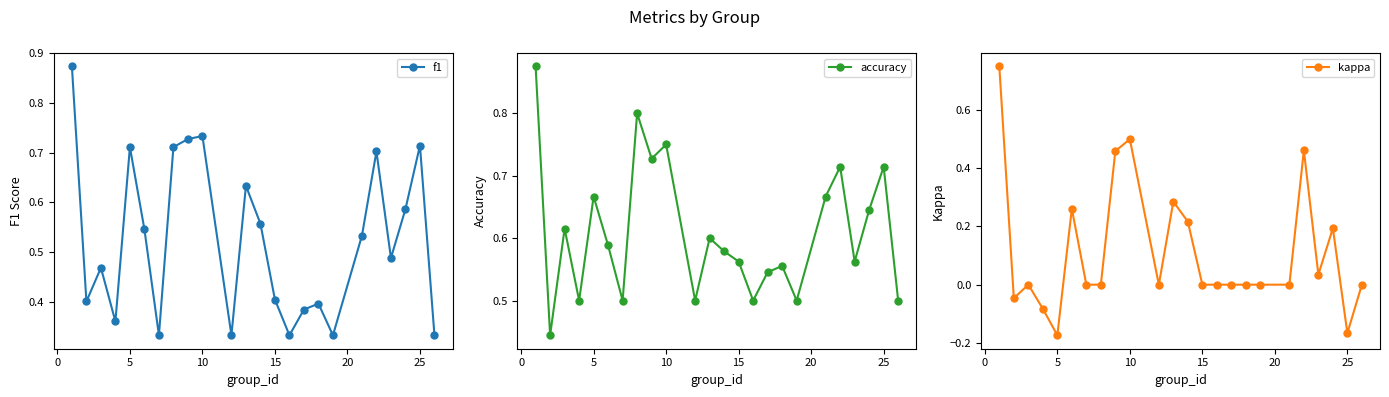

In f1, how many points are higher than both neighbors (excluding endpoints)?

7